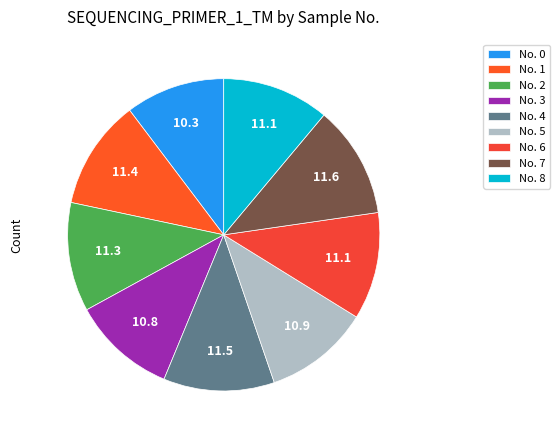

Rank the categories by value from lowest to highest.

0, 3, 5, 8, 6, 2, 1, 4, 7